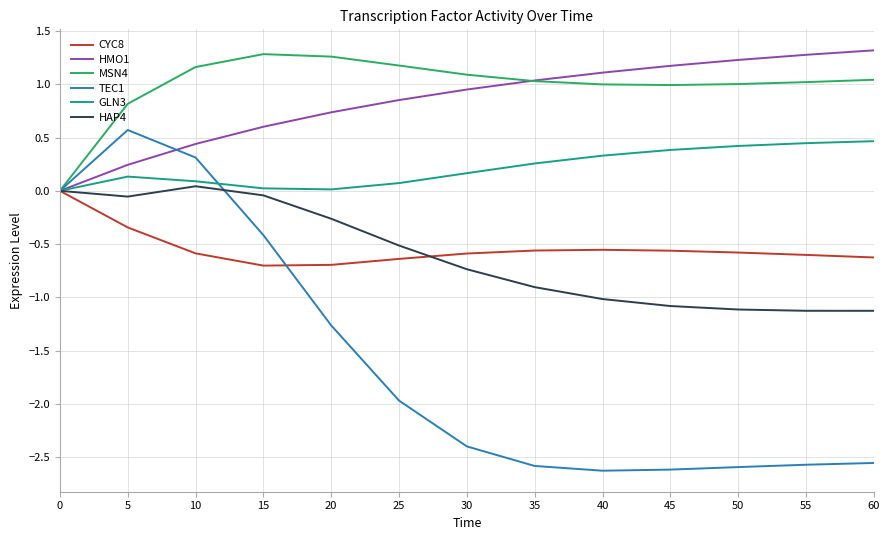

What is the greatest value displayed?

1.3